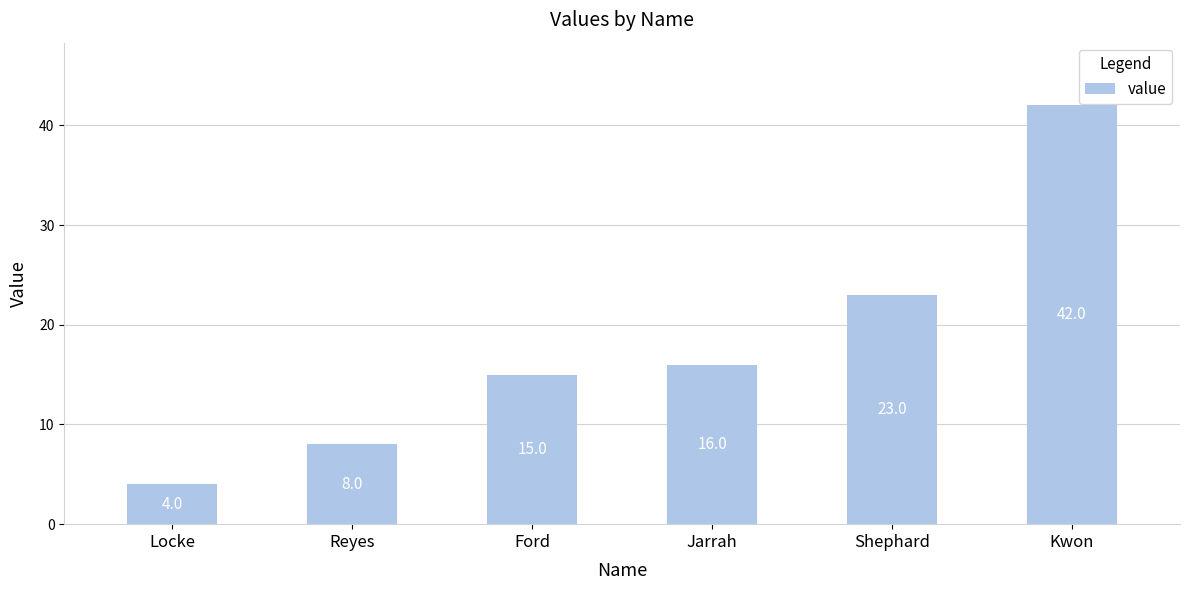

What is the smallest value displayed?

4